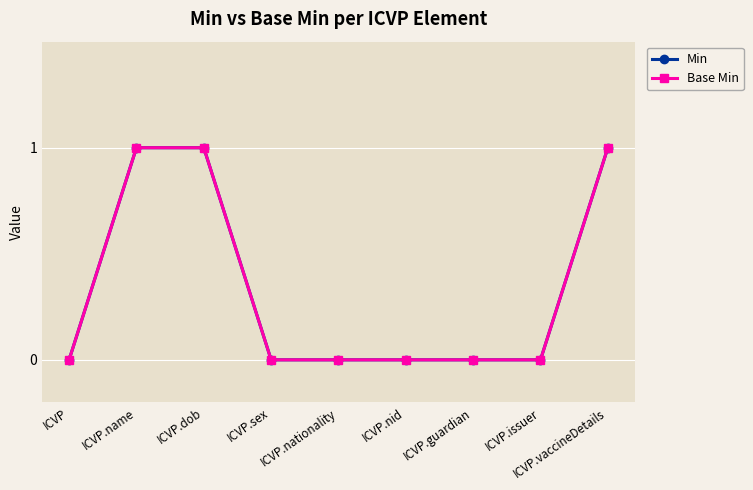

Which series changed the most between ICVP.nid and ICVP.vaccineDetails?

Min